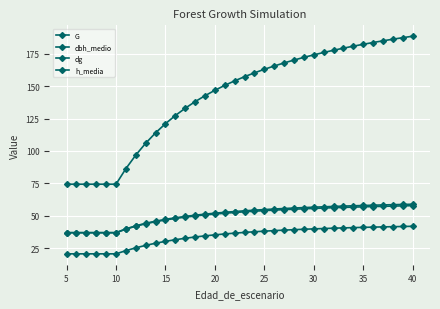

Does the chart have visible grid lines?

Yes